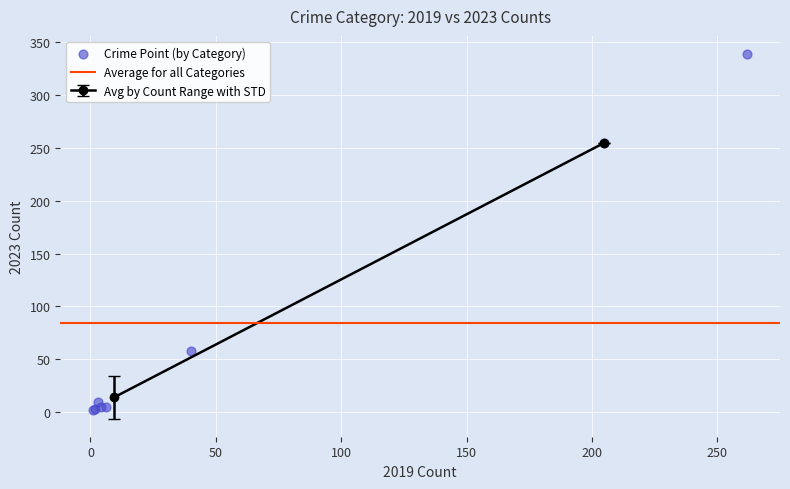

What Y value in the scatter plot is closest to 170?

255